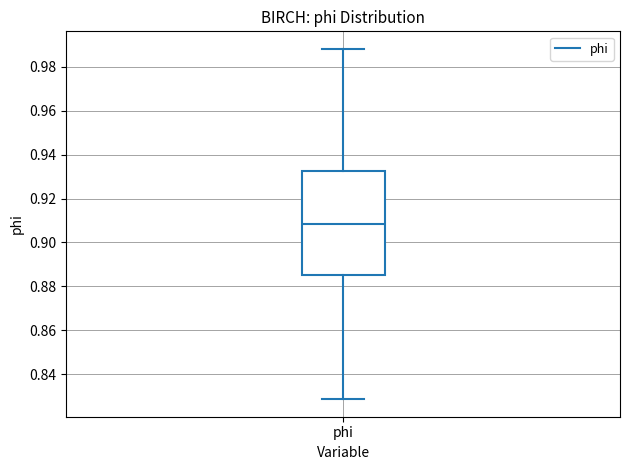

Read this box plot against the y-axis: the position of the median line, the range covered by the box, and the ends of both whiskers. The values are not printed on the chart, so give them approximately, as read against the axis.

median 0.908, box 0.886 to 0.932, whiskers 0.828 to 0.988